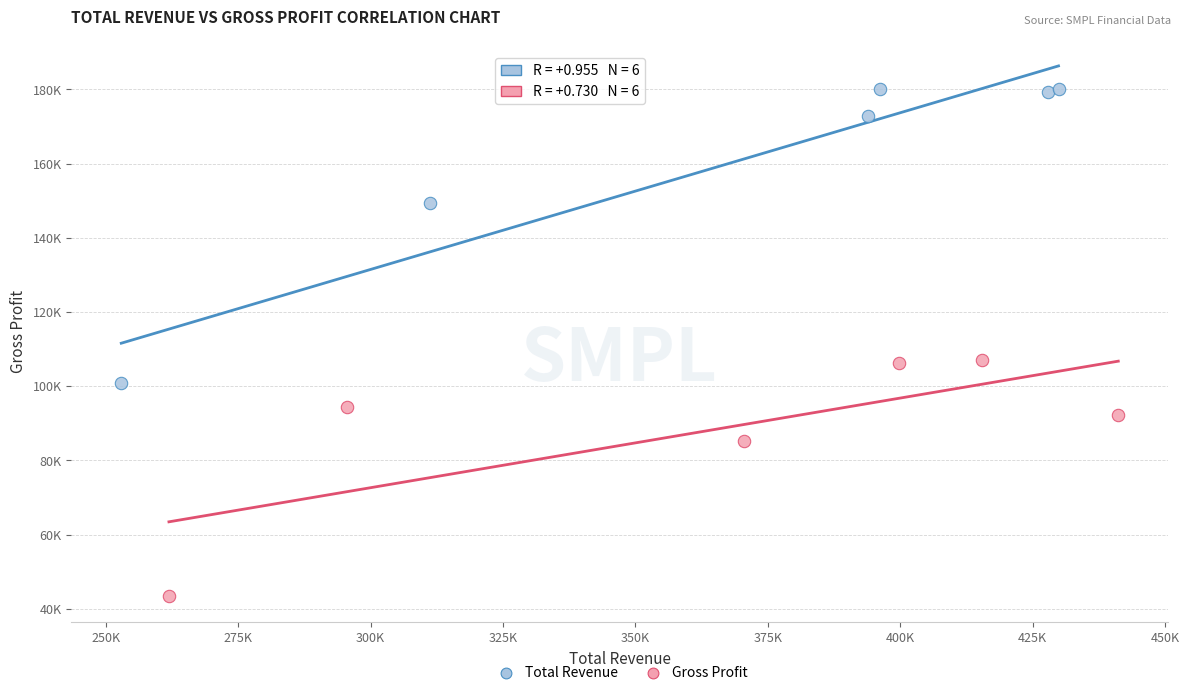

What are all the series names shown in the legend?

Total Revenue, Gross Profit